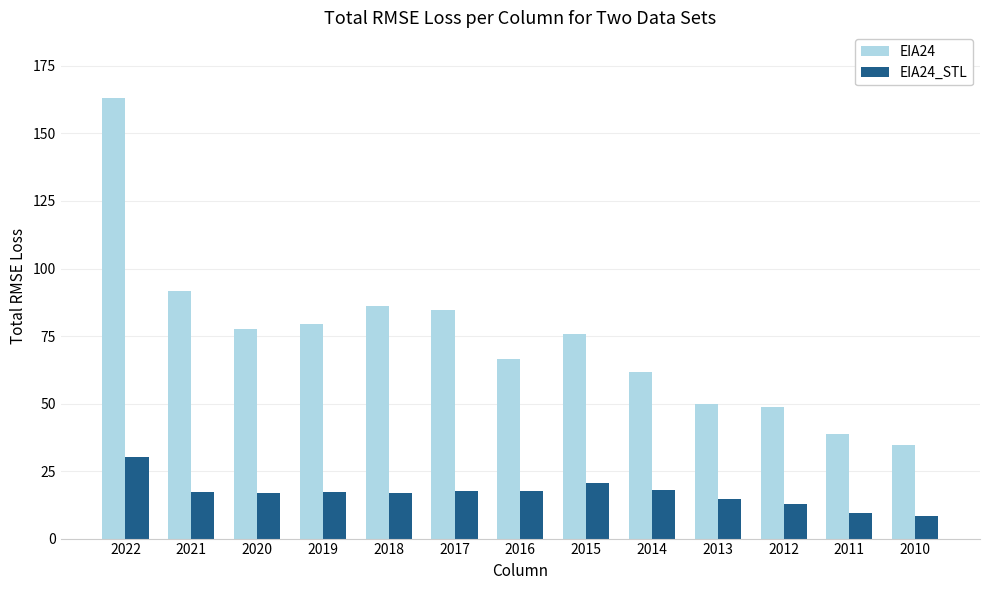

At 2011, list the series in order from largest to smallest.

EIA24, EIA24_STL